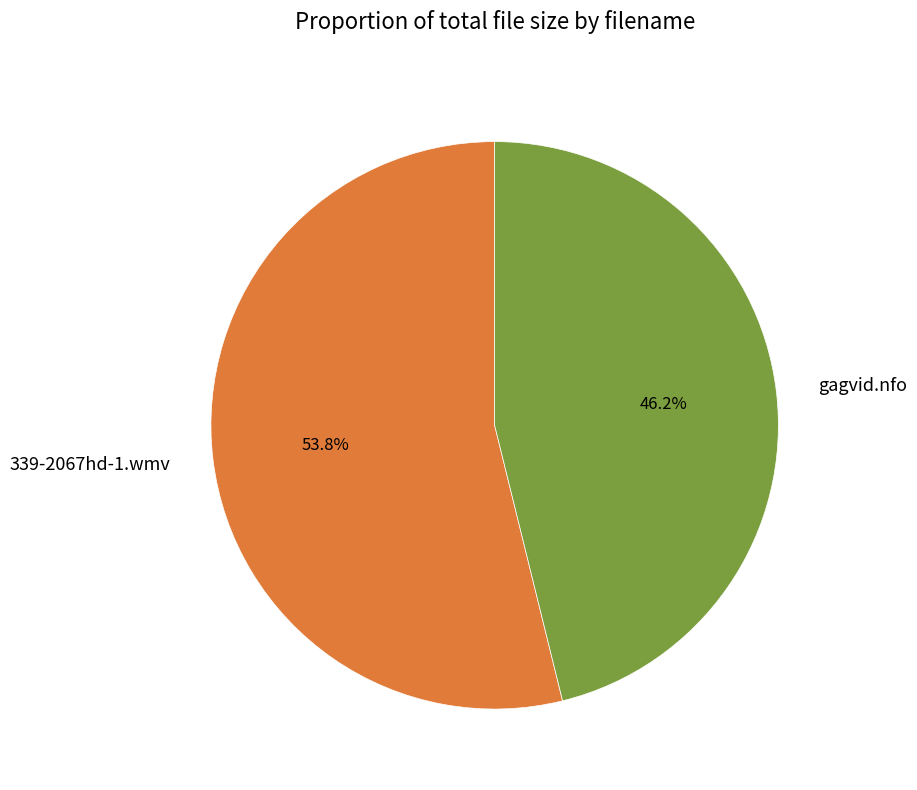

Does 339-2067hd-1.wmv account for over 50% of the chart?

Yes